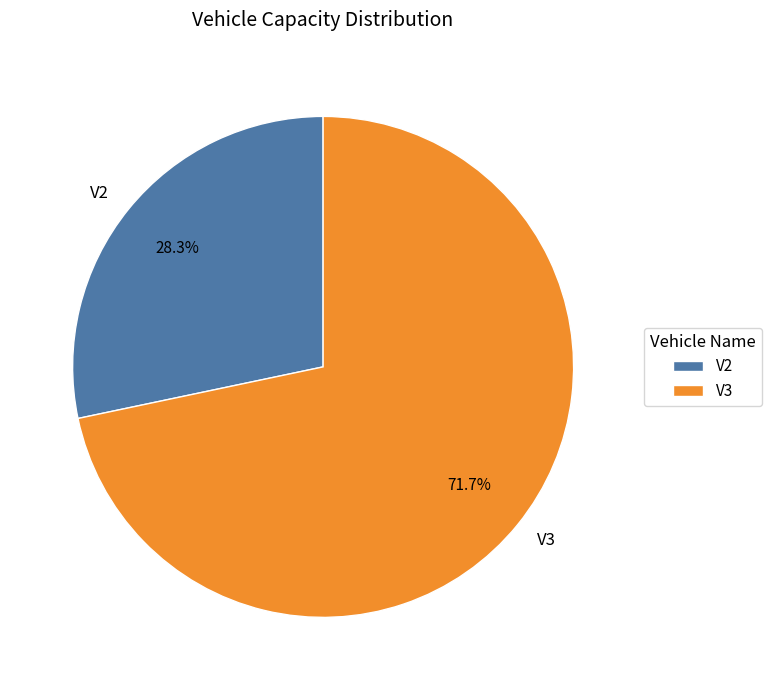

Combined, do V2 and V3 account for over 50%?

Yes